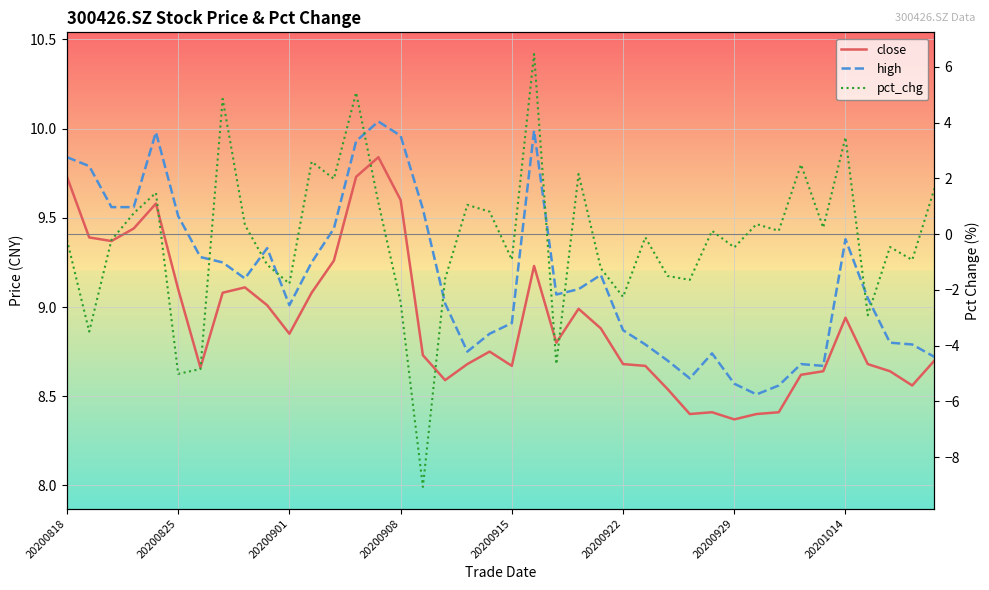

At which label does pct_chg reach its minimum?

16